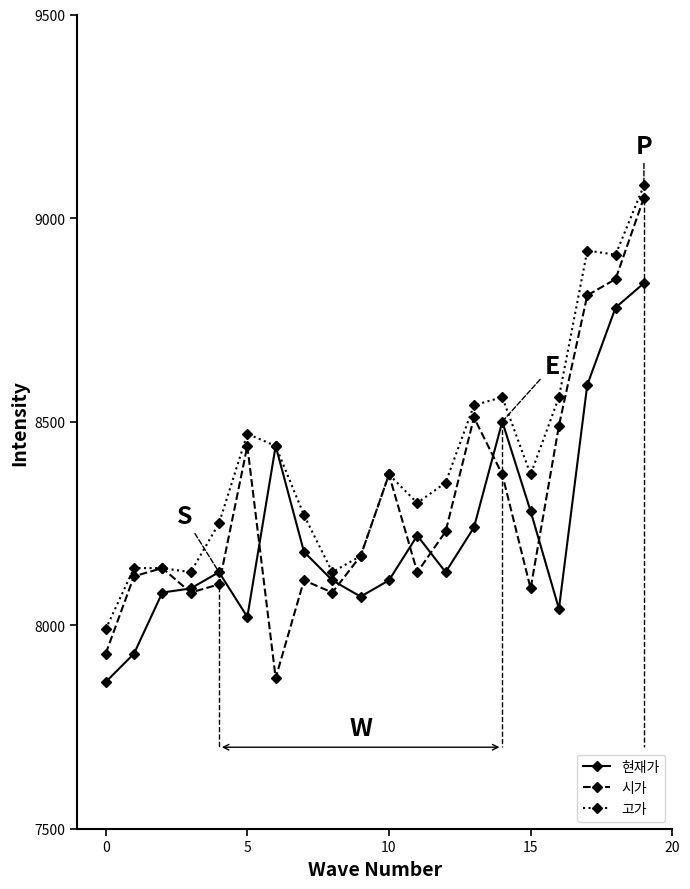

Rank the series by their average value, from highest to lowest.

고가, 시가, 현재가